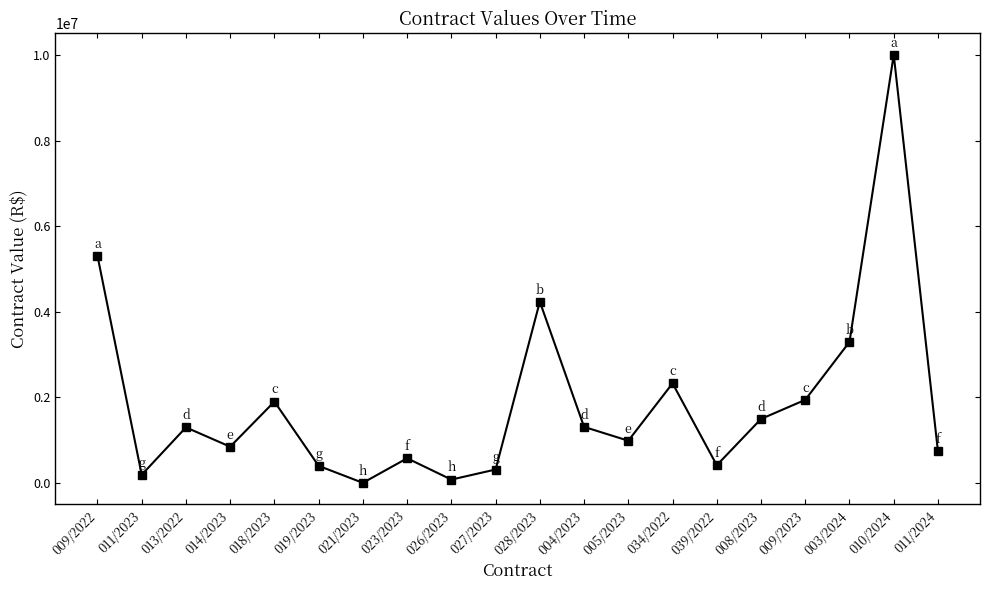

What is the greatest value displayed?

10004185.2